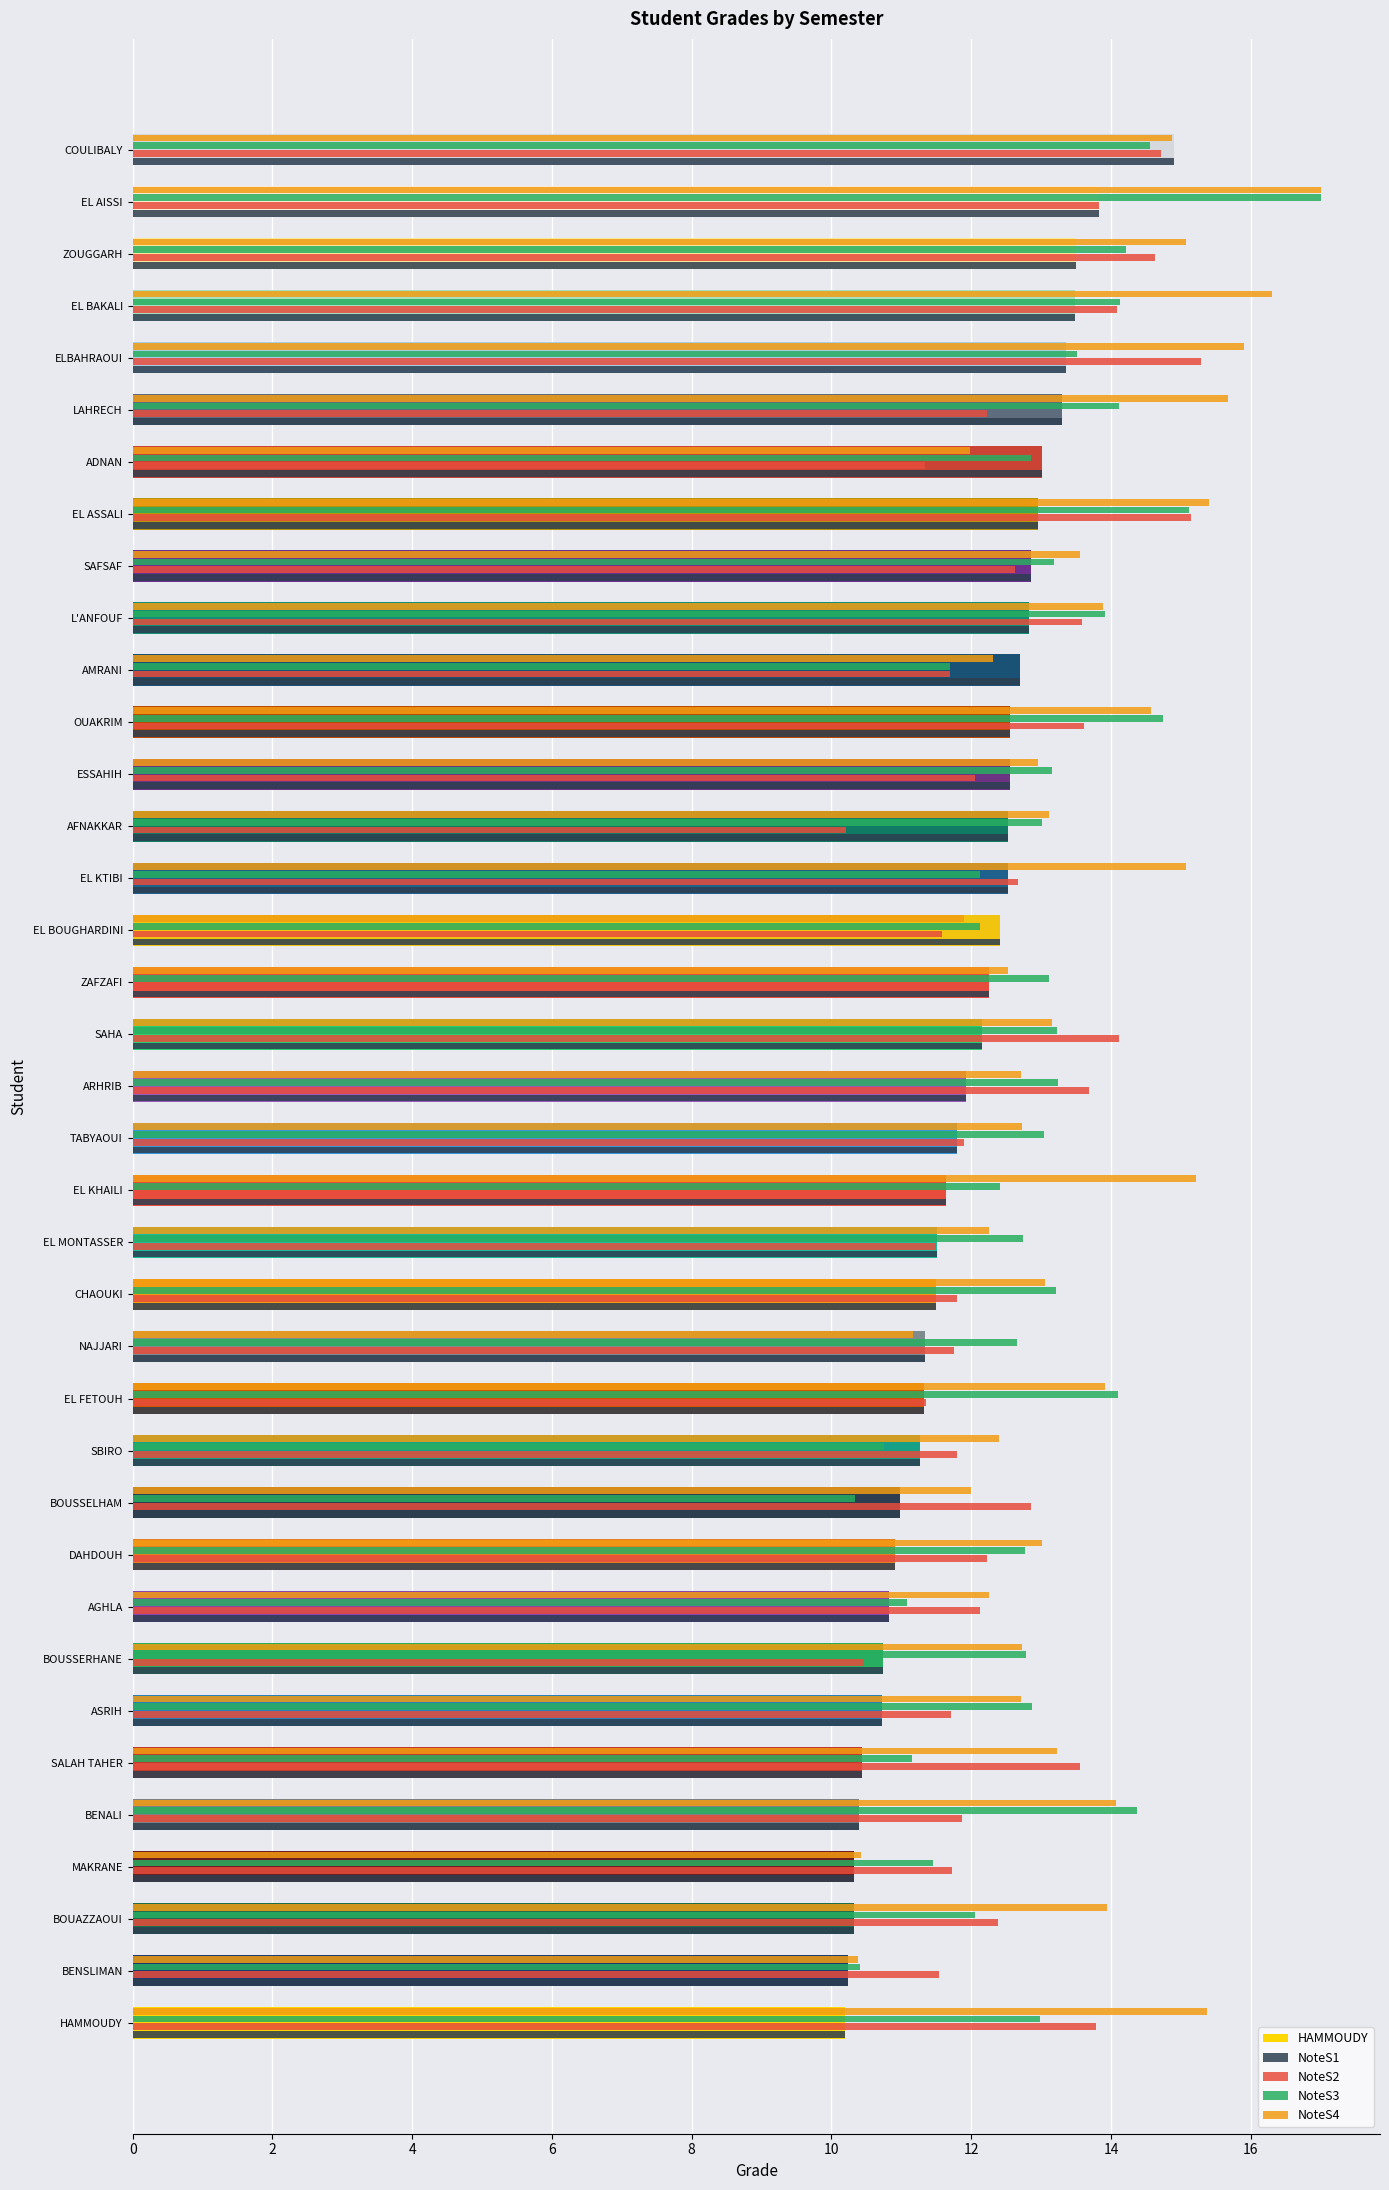

What is the total value across all series at L'ANFOUF?

54.2